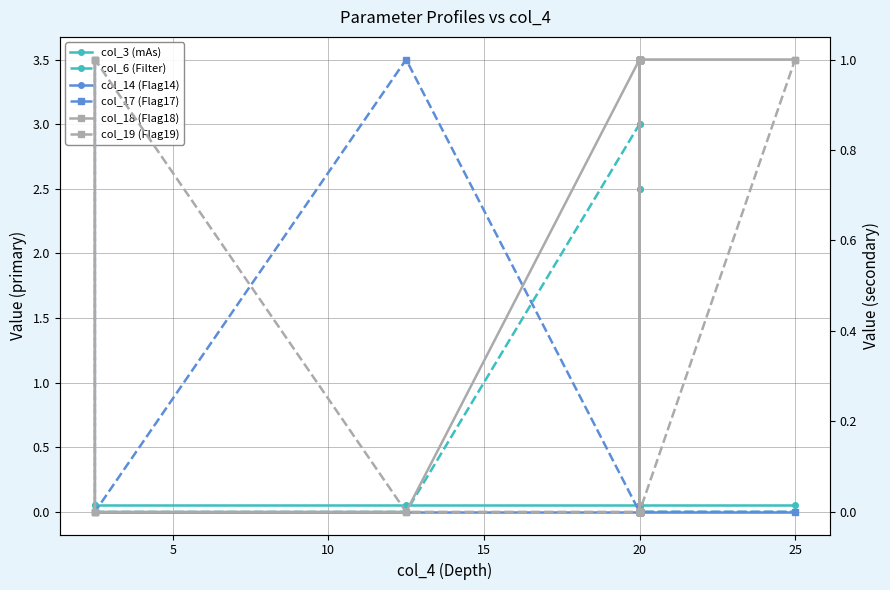

What are all the series names shown in the legend?

col_3 (mAs), col_6 (Filter), col_14 (Flag14), col_17 (Flag17), col_18 (Flag18), col_19 (Flag19)